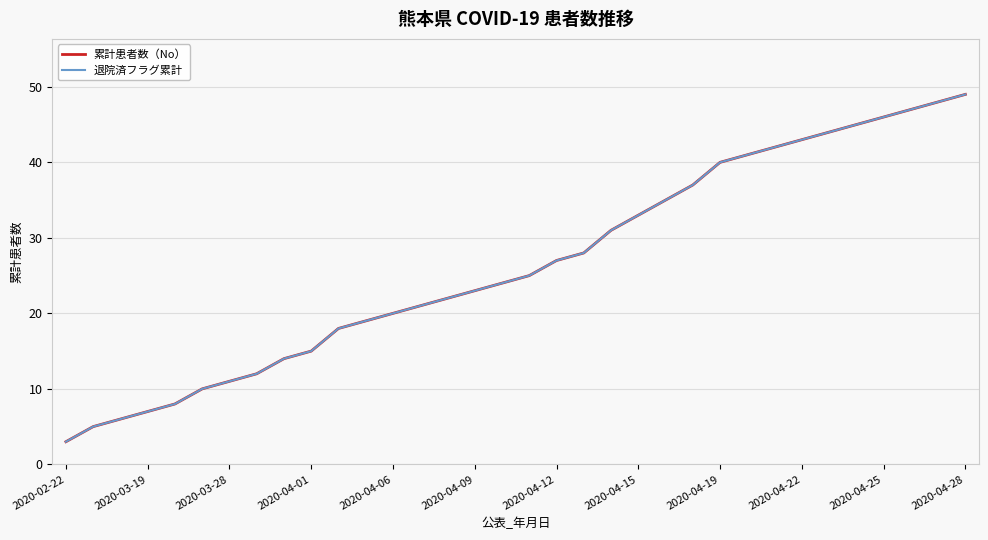

Does the chart display data point markers on the line(s)?

No